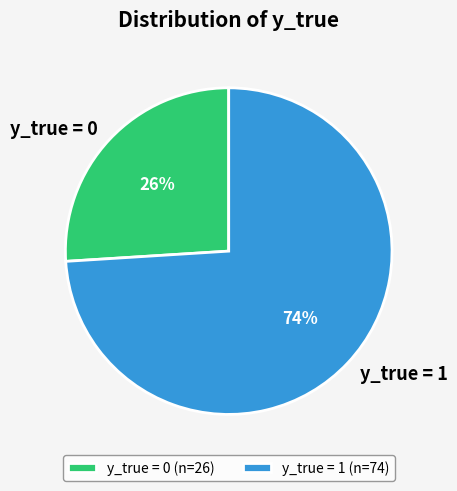

The y_true = 1 slice represents 74% of the pie. True or false?

True